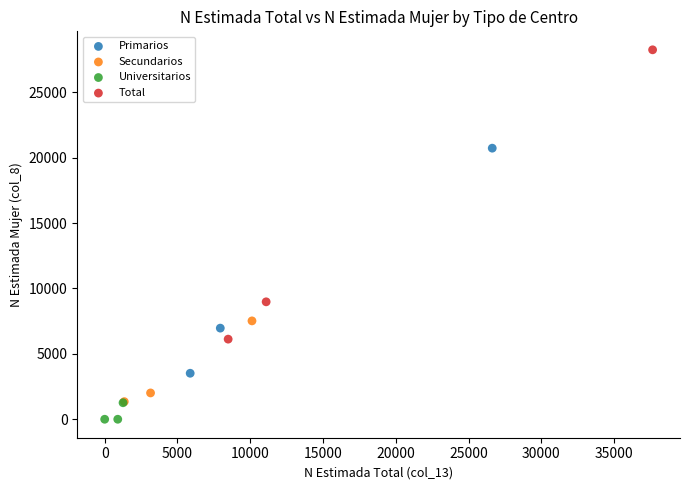

Which series has the largest Y range (max minus min)?

Total